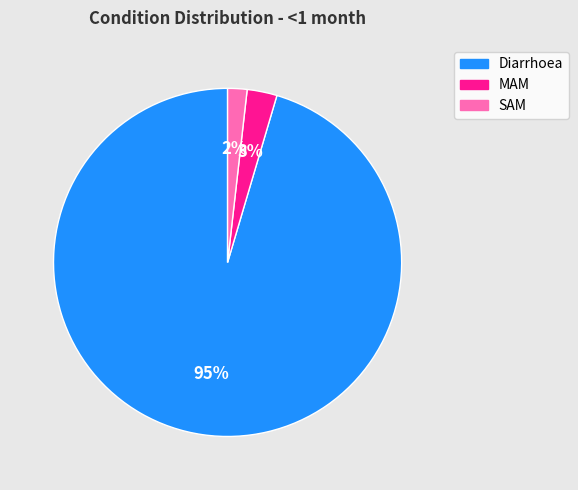

Does any single category account for the majority?

Yes